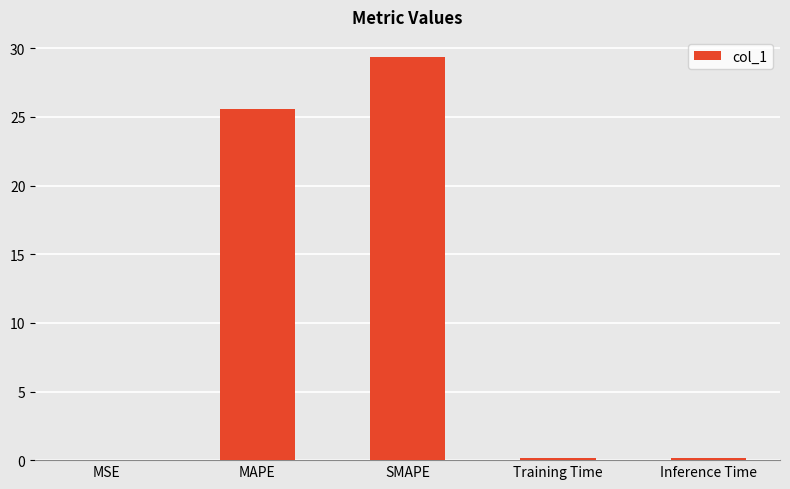

At which category does the chart reach its peak across all series?

SMAPE